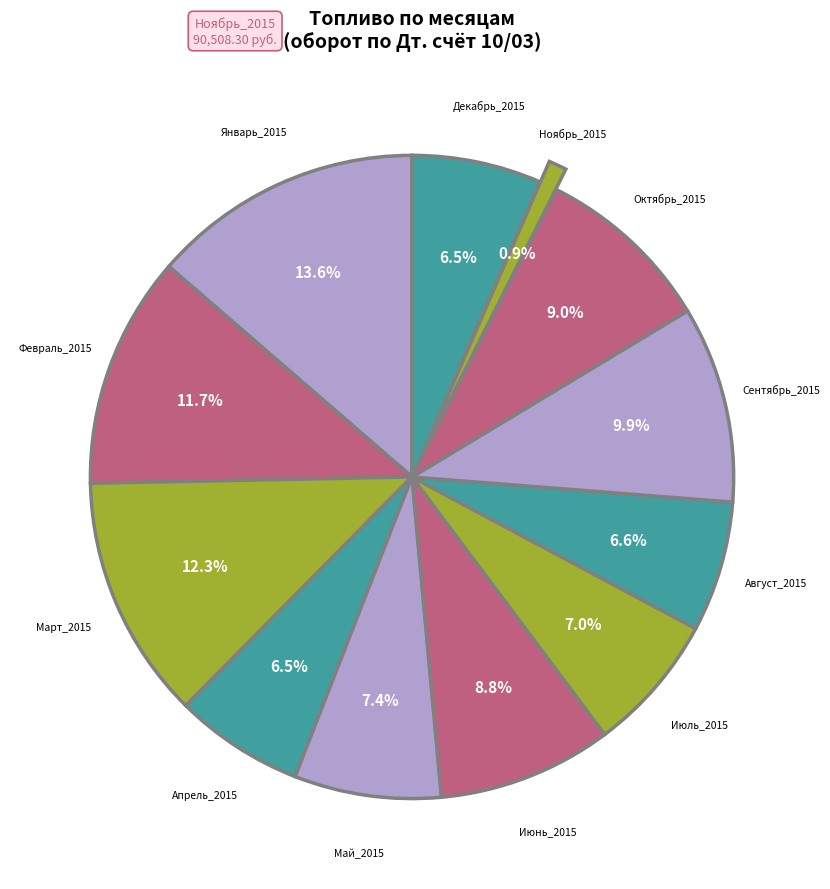

To the nearest percent, what is the difference between the largest and smallest slice percentages?

13%